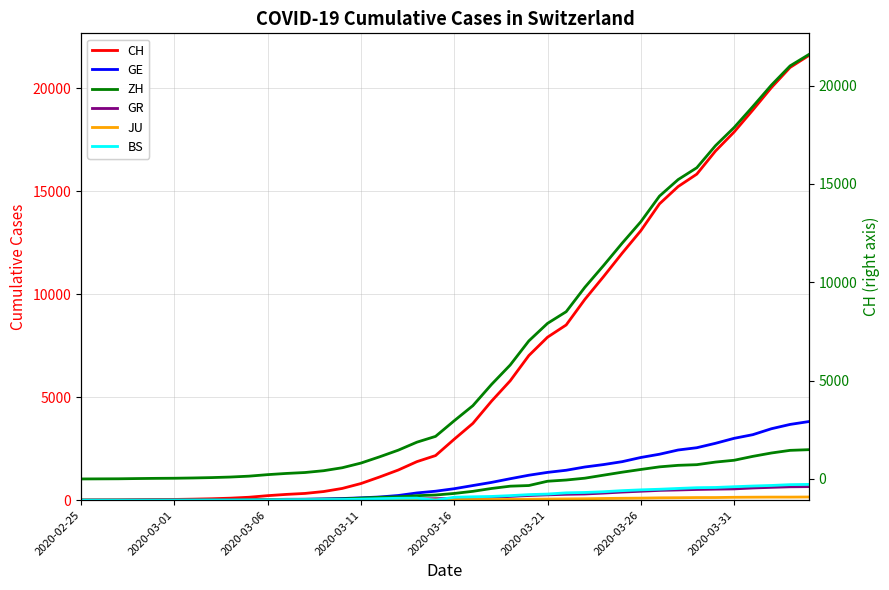

How many times do BS and GR cross each other?

3